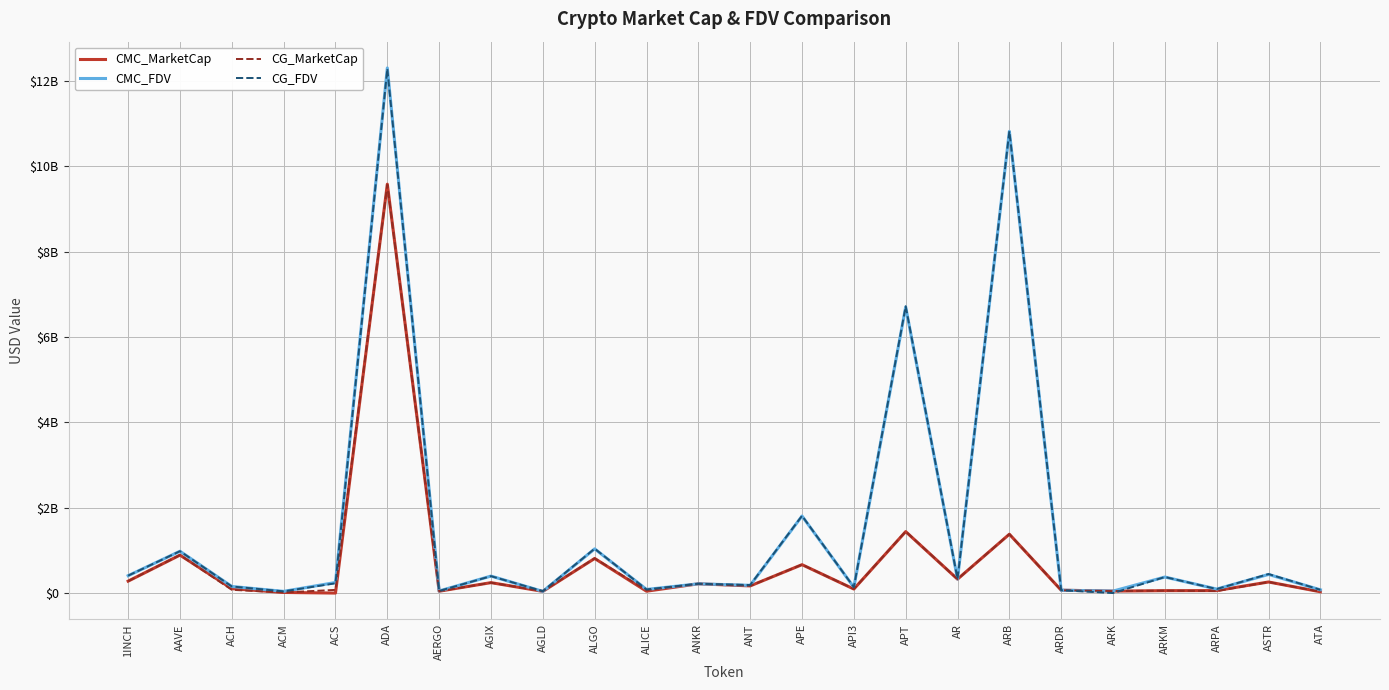

Reading right to left, list all the values displayed in this chart.

CMC_MarketCap: 30664941.7	259758213.0	58568270.5	56388507.3	46595318.8	66940753.6	1379552692.9	326300451.8	1440337355.4	94533057.9	665452744.9	167999720.6	217111929.7	43721955.6	810961446.9	39723265.4	244517506.2	43379027.2	9582071427.7	0.0	14637768.9	102538822.0	889693892.8	279646951.6
CMC_FDV: 76444445.9	436729837.0	94245384.4	375923381.9	46595318.8	66940753.6	10820021120.9	329021434.1	6704398370.8	137086847.7	1805382605.9	181164572.6	217111929.7	85326271.4	1036279010.0	39723265.4	398491942.4	49294349.1	12305486169.4	248165532.4	40350815.8	155068111.1	980404420.9	407553962.1
CG_MarketCap: 30789146.0	259499652.0	46353154.0	56462917.0	46571074.0	67150060.0	1380064421.0	326412212.0	1443841565.0	94978672.0	667367750.0	167973034.0	218287130.0	66103675.0	814124977.0	43804217.0	243240731.0	43737117.0	9567596610.0	74836184.0	14635479.0	76557292.0	890270685.0	280183814.0
CG_FDV: 76754074.0	446044493.0	94388826.0	376419445.0	0.0	67150060.0	10824034673.0	329134123.0	6720800805.0	138281676.0	1810578042.0	189222717.0	218287130.0	84934972.0	1040321497.0	45345979.0	396411172.0	49701269.0	12285392825.0	228721879.0	40263814.0	154858567.0	981040021.0	408336250.0